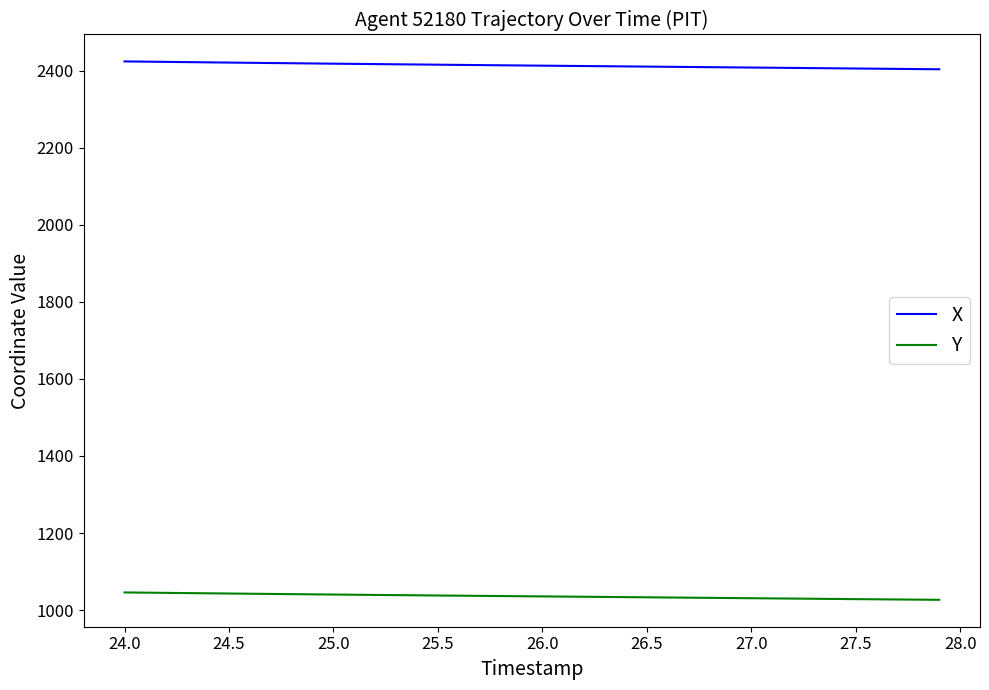

True or false: X and Y cross at least once.

False